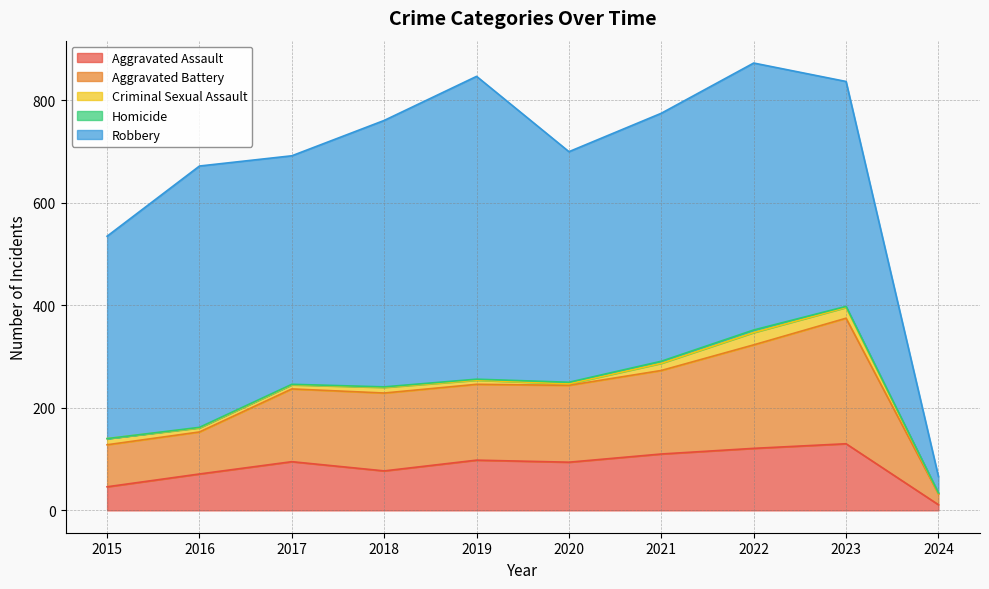

What is the difference between the highest and lowest values at 2018?

519